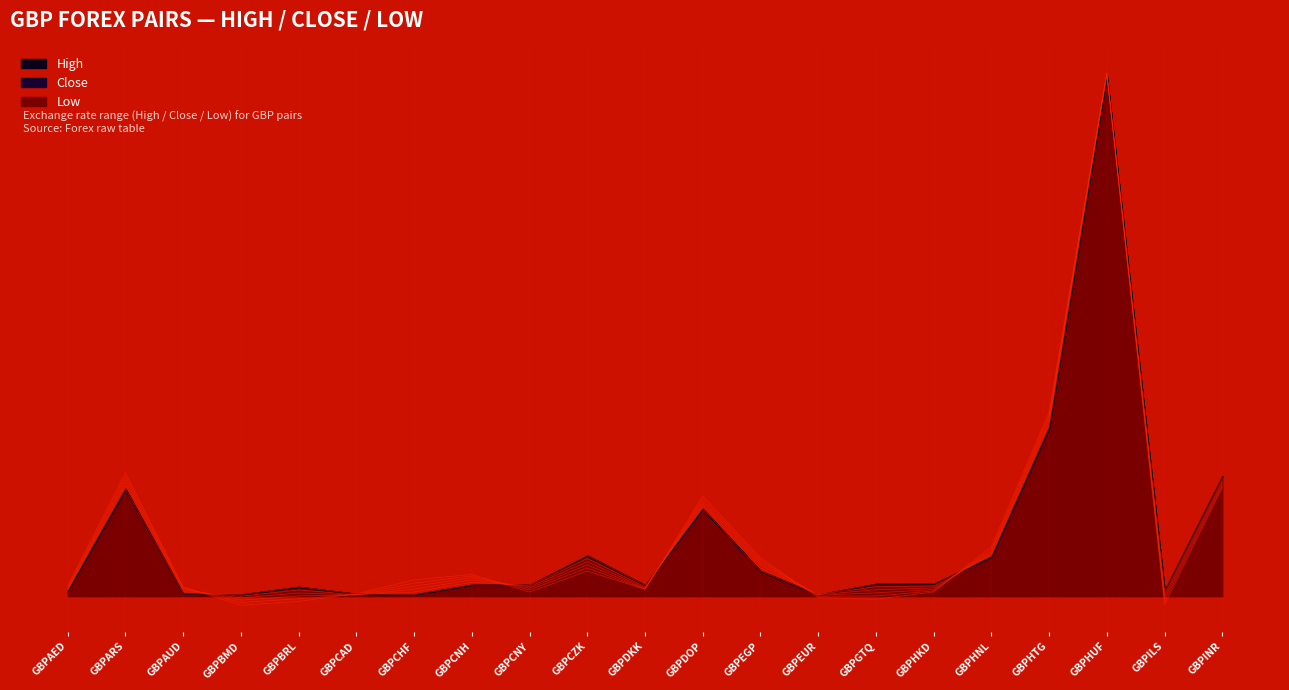

Which series has the largest range (max minus min)?

Close